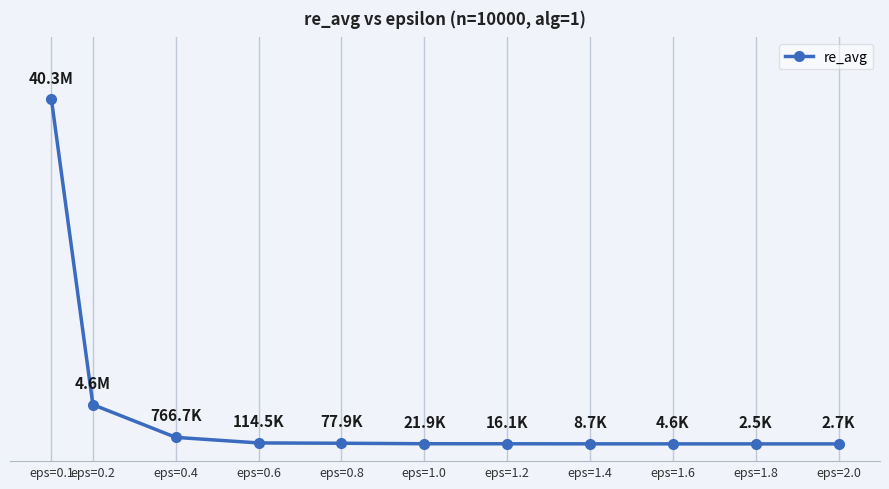

What is the maximum value shown in the chart?

40288700.0